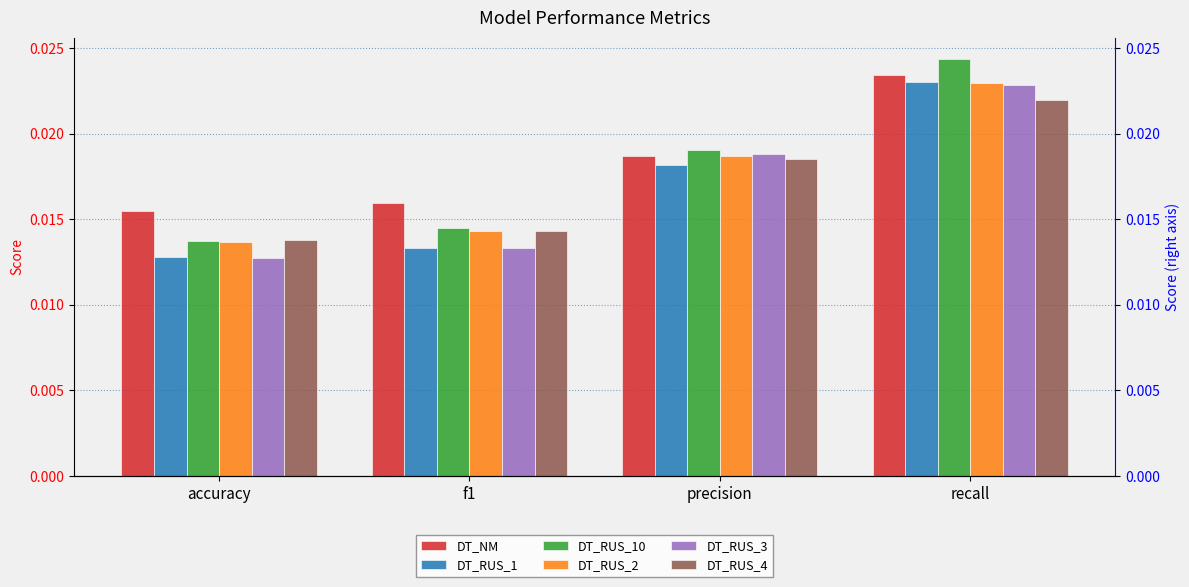

What is the sum of all DT_RUS_10 values?

0.1